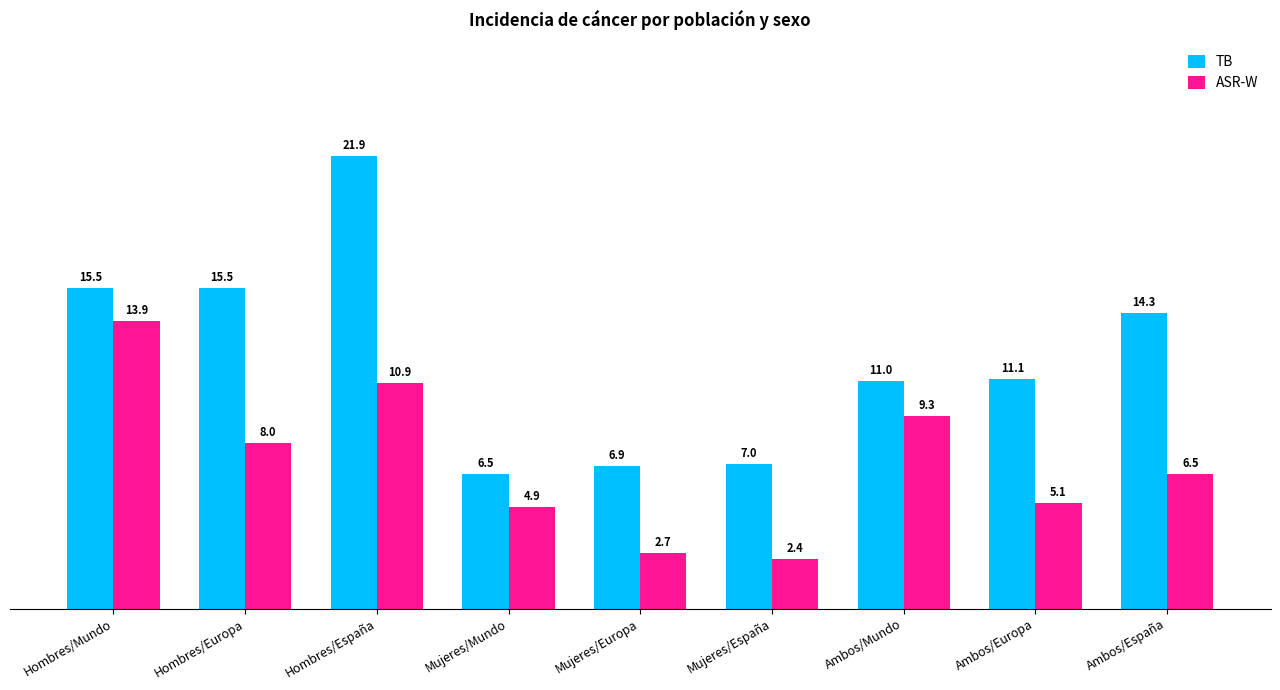

What is the value of the ASR-W bar at the 4th from the left?

4.9